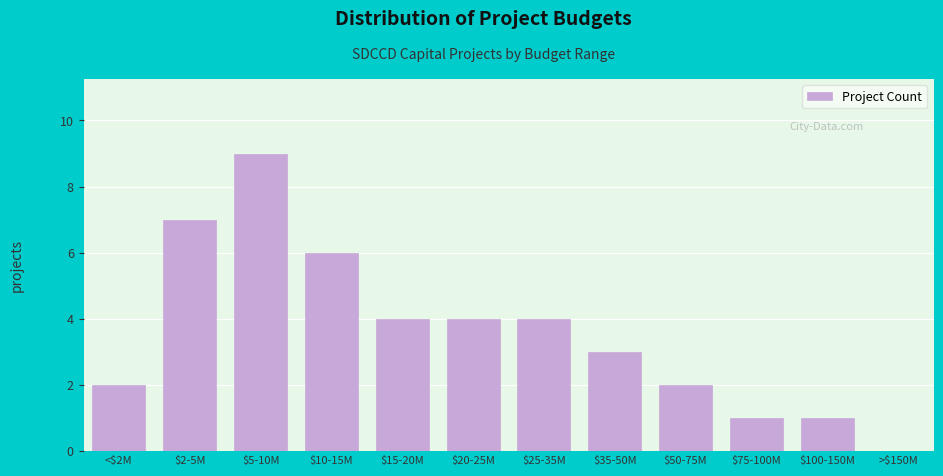

What is the sum of all values?

43